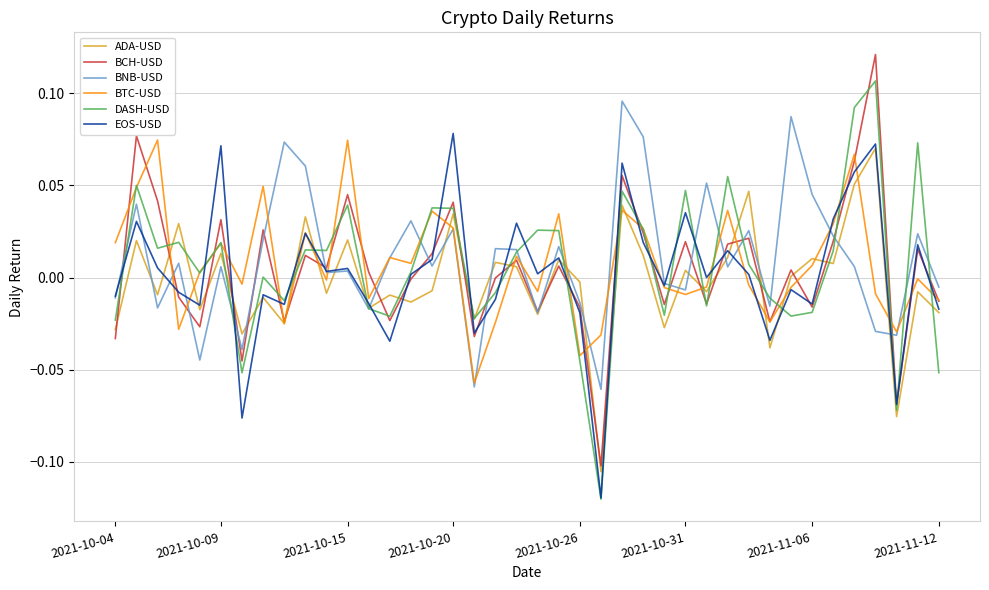

Which series has the largest range (max minus min)?

DASH-USD